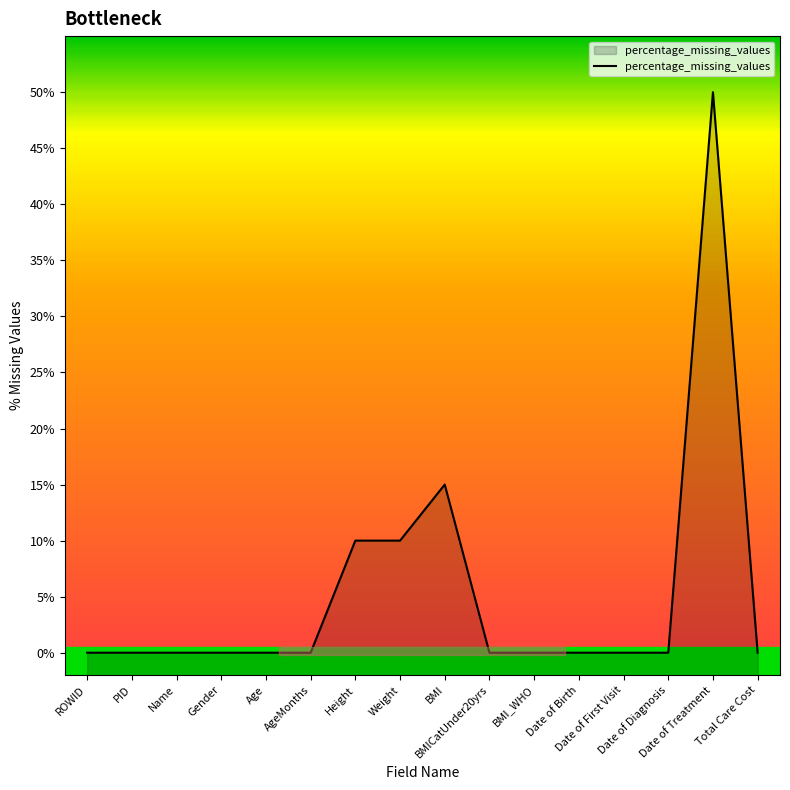

Rank the categories by value from lowest to highest.

ROWID, PID, Name, Gender, Age, AgeMonths, BMICatUnder20yrs, BMI_WHO, Date of Birth, Date of First Visit, Date of Diagnosis, Total Care Cost, Height, Weight, BMI, Date of Treatment